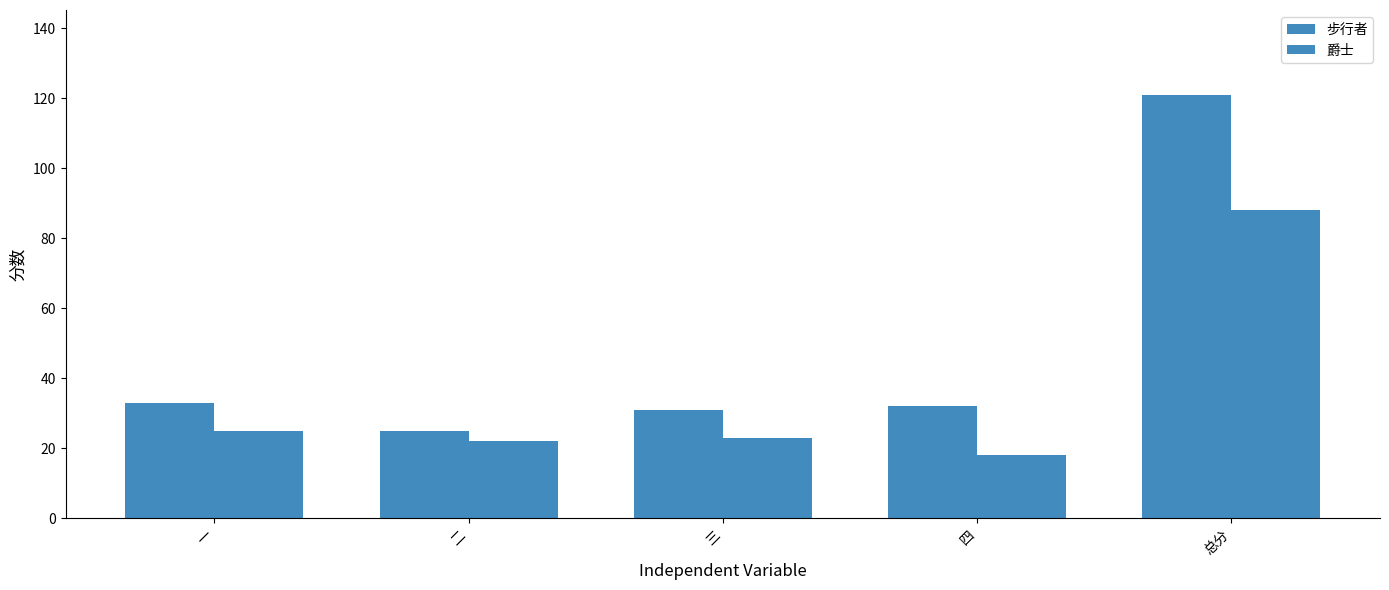

Which series has the largest total across all categories?

步行者